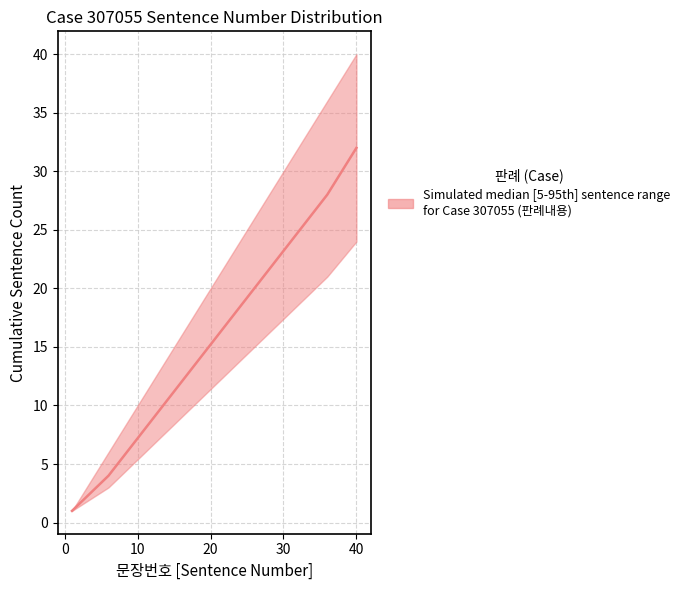

How many categories are shown in the chart?

9